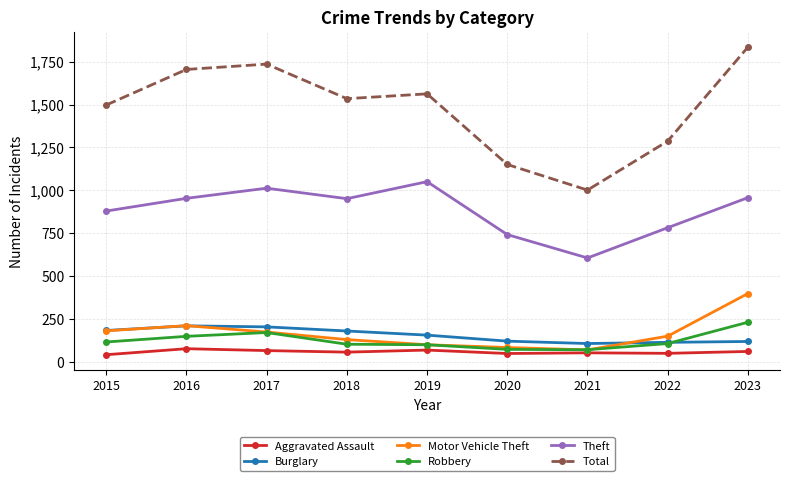

At which category is the sum across all series the highest?

2023